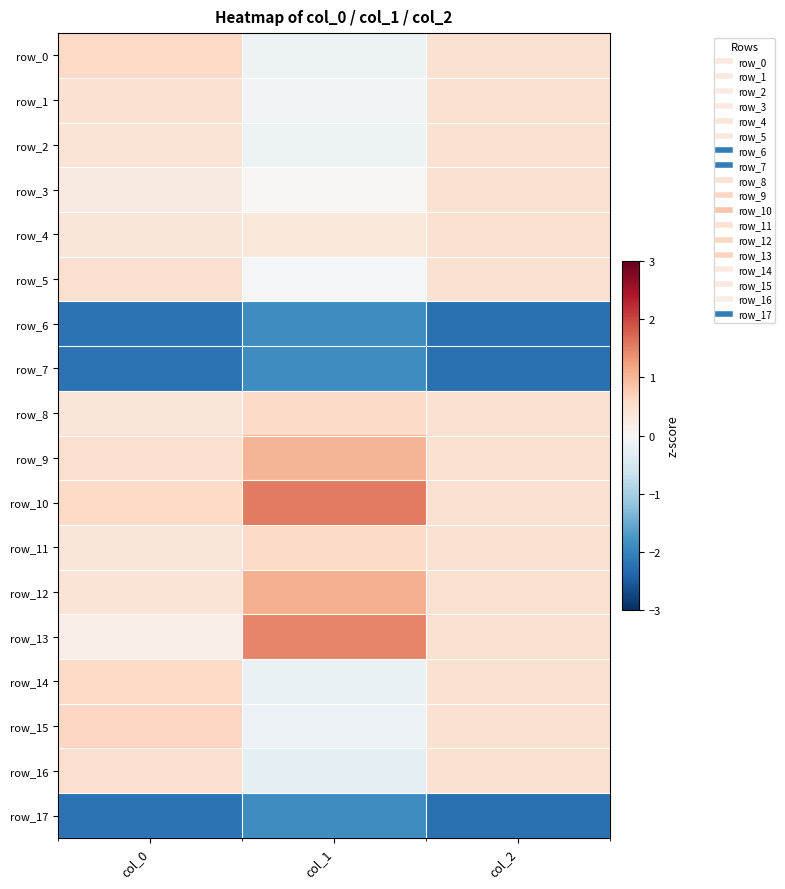

Rank the categories by row_6 value from lowest to highest.

col_2, col_0, col_1